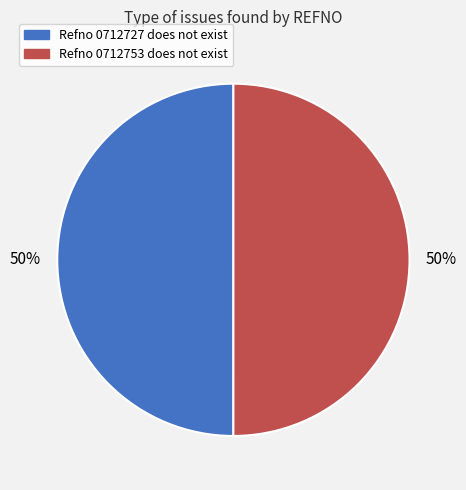

How many segments does this pie chart have?

2